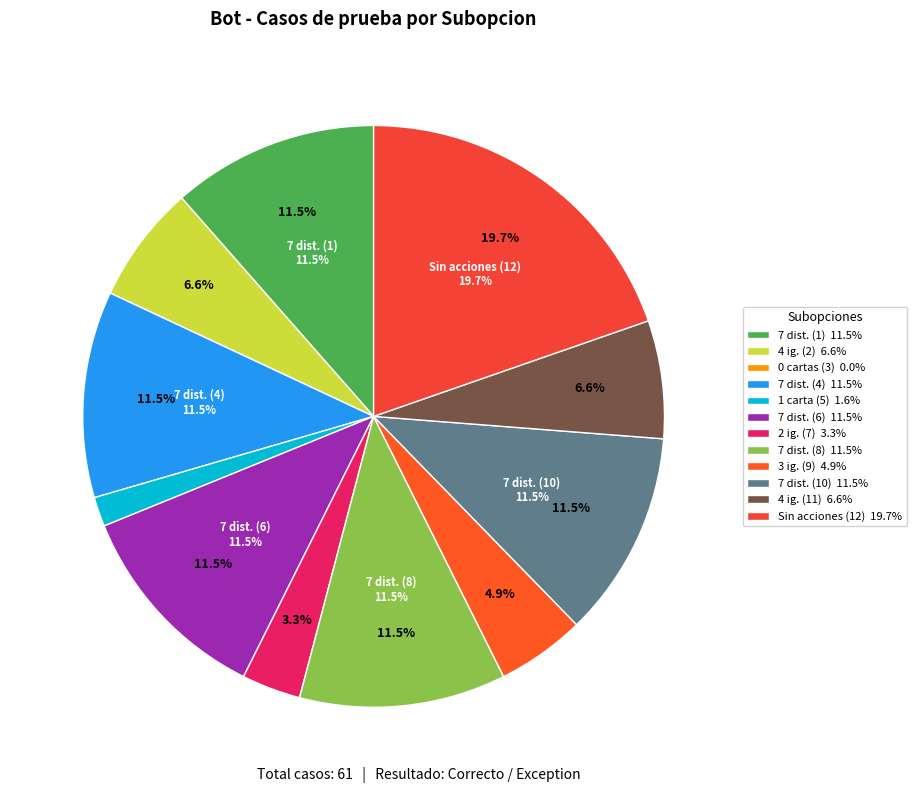

Between Sin acciones libres (caso 12) and 7 cartas distintas (caso 4), which is larger?

Sin acciones libres (caso 12)